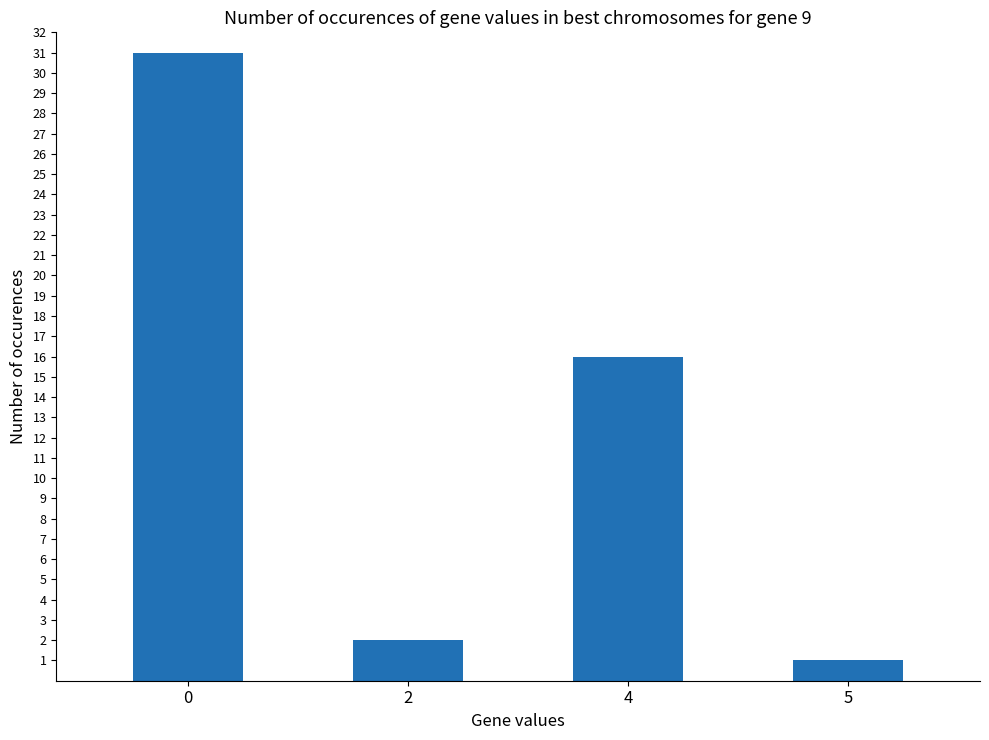

Reading left to right, list all the values displayed in this chart.

31	2	16	1